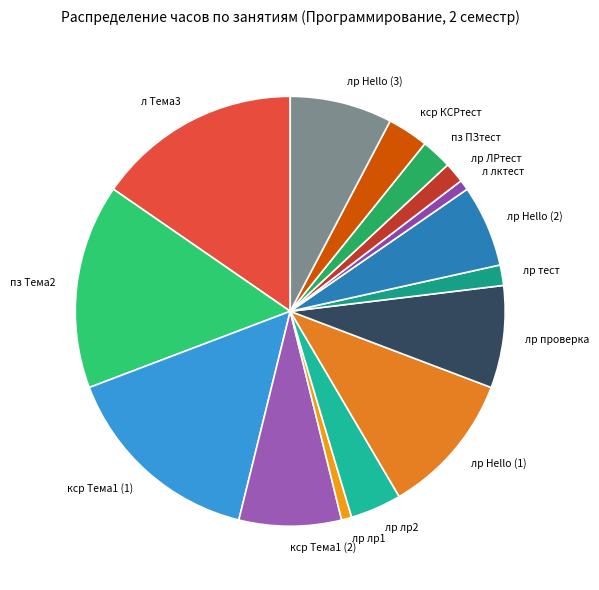

How many slices are in this pie chart?

15